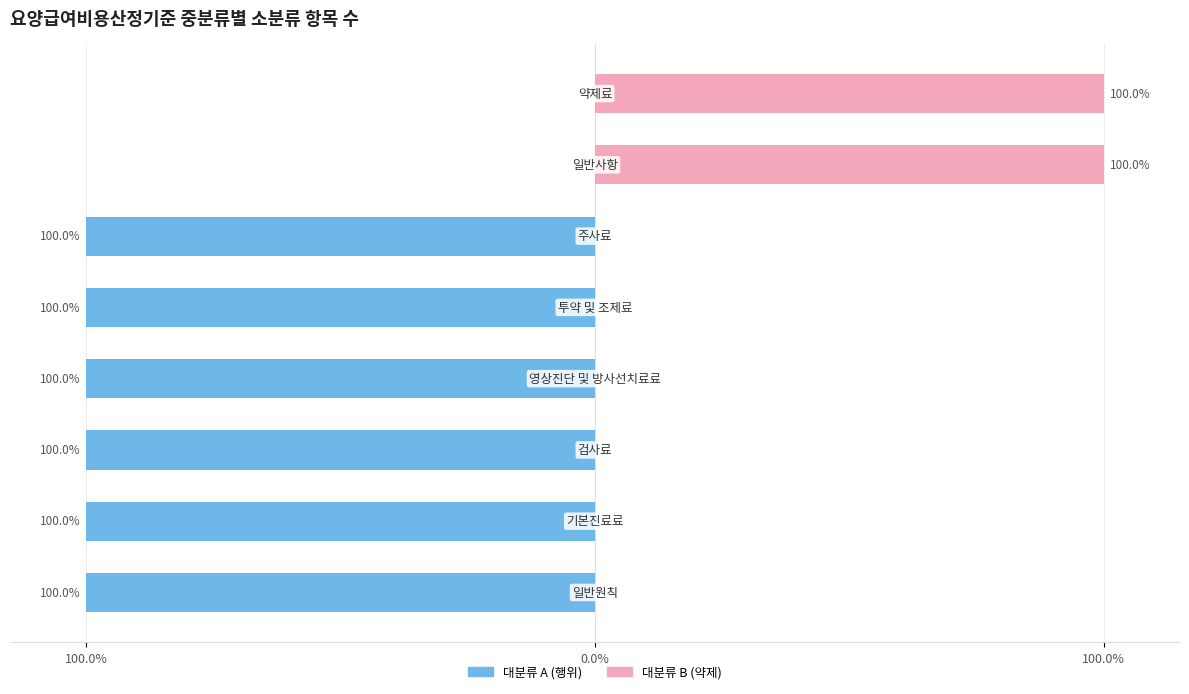

What is the average value of the 대분류 A (행위) series?

-75